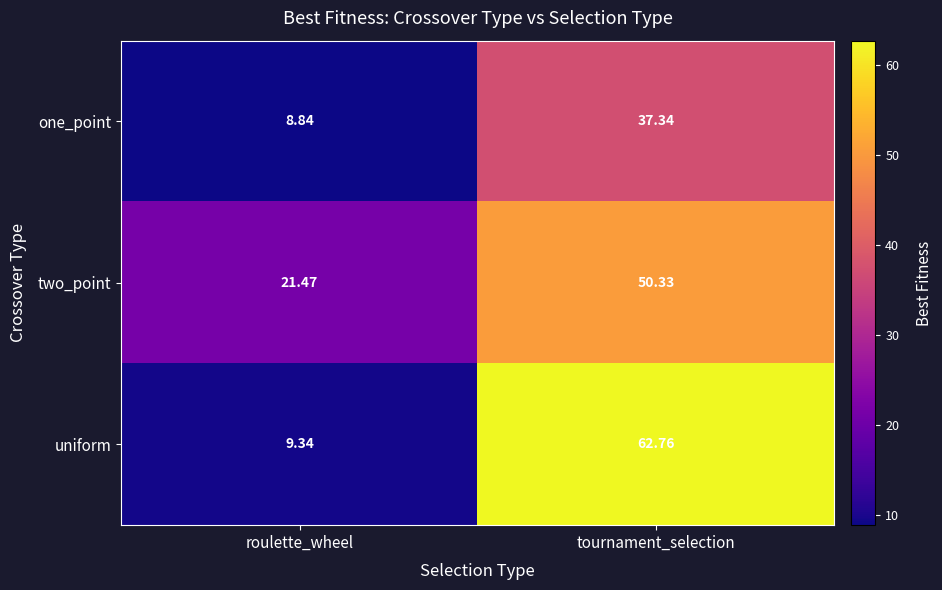

Which label corresponds to the smallest value in the chart?

roulette_wheel